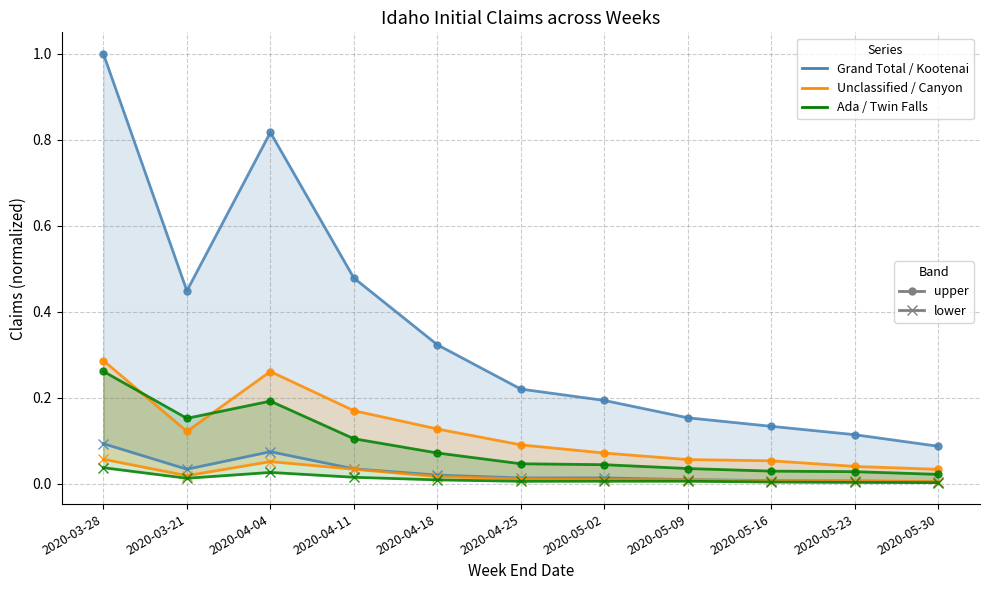

True or false: Canyon and Grand Total cross at least once.

False